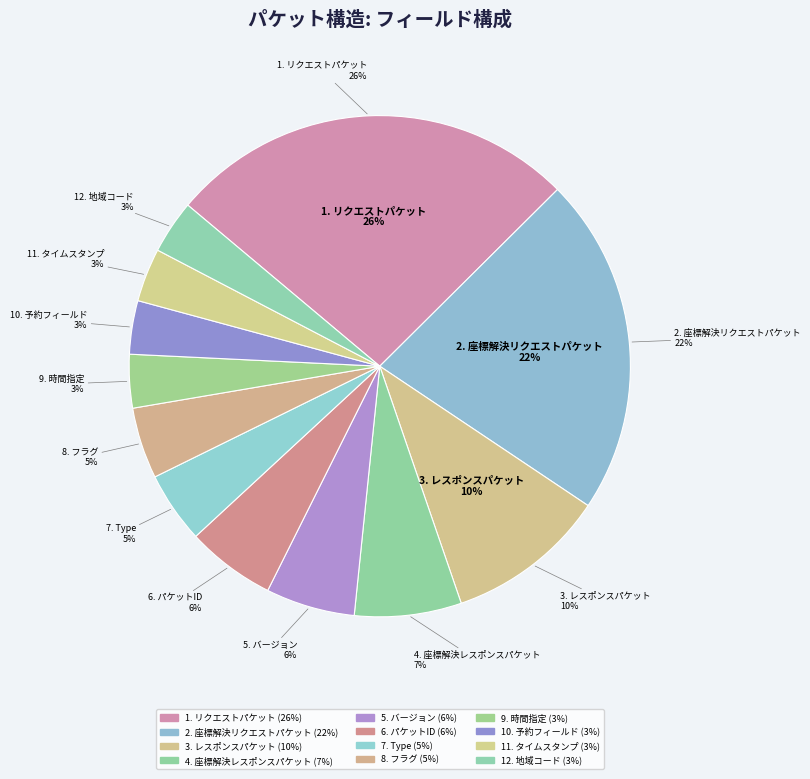

What percentage do リクエストパケット and Type together represent?

31.0%